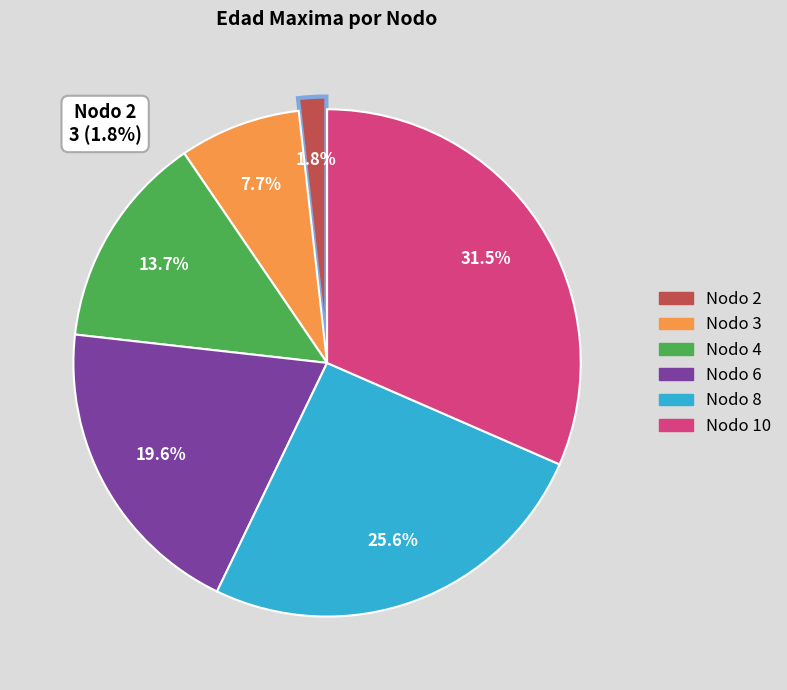

Does any single category account for the majority?

No